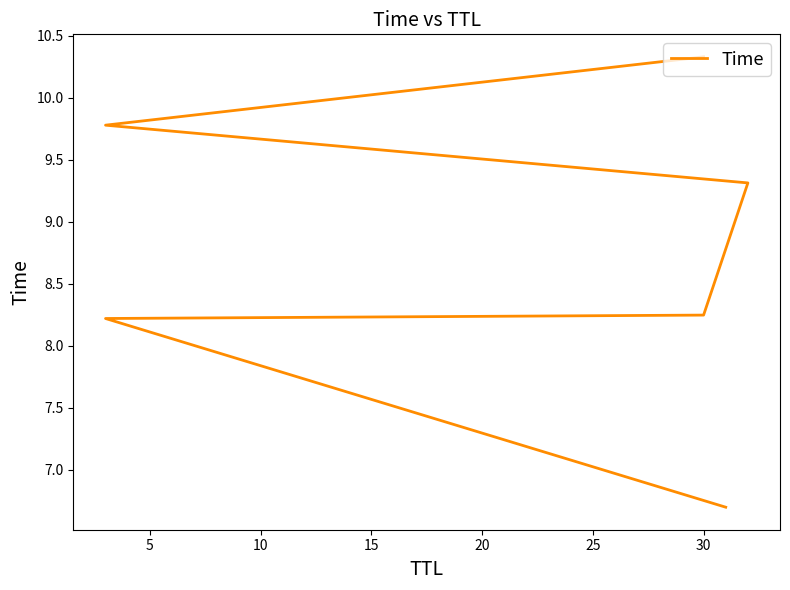

What is the greatest value displayed?

10.3